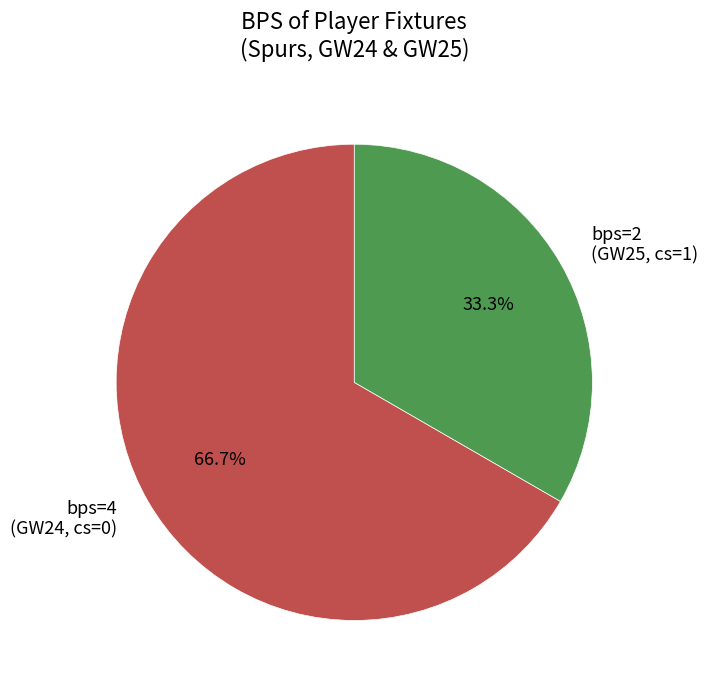

Count the number of slices in the pie.

2